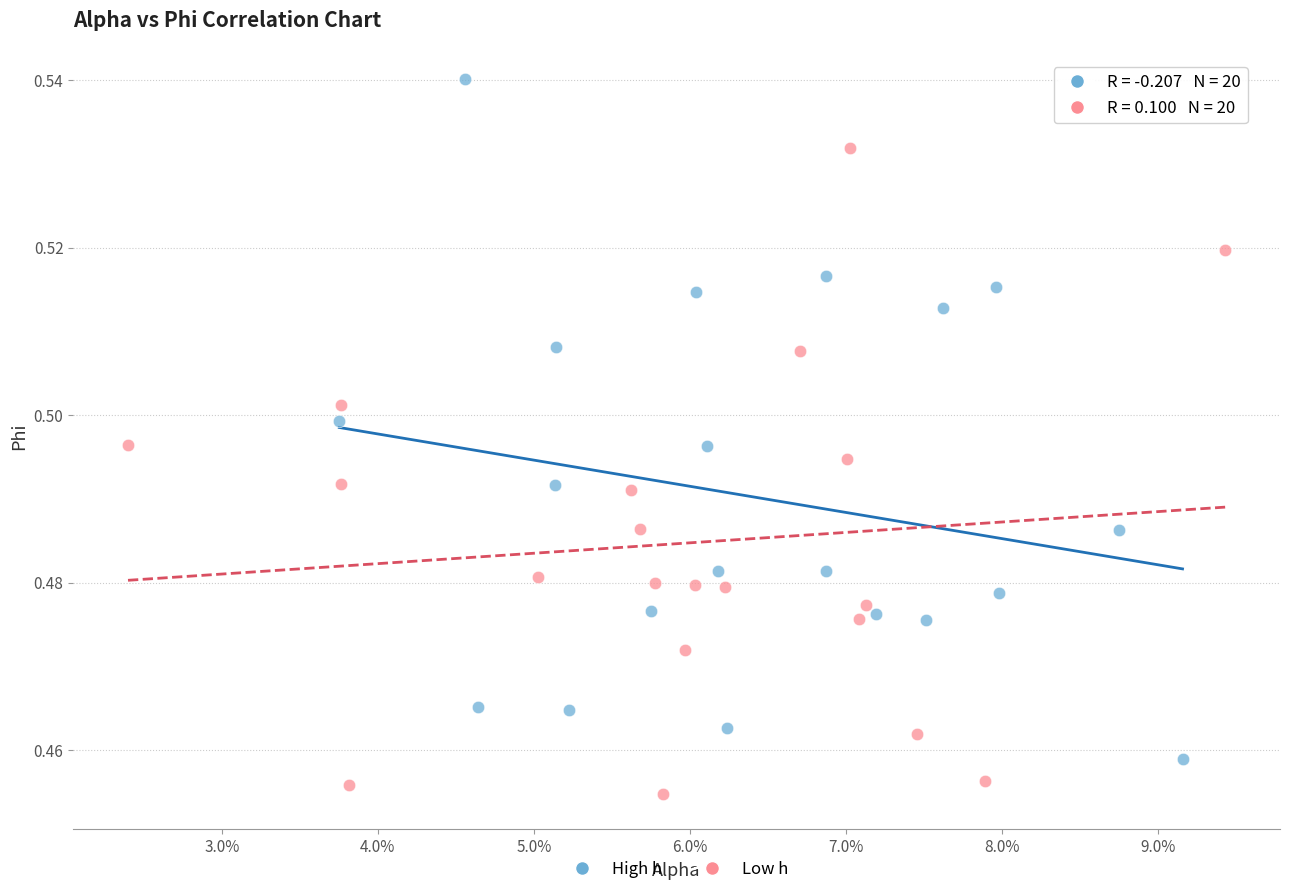

Which series reaches the maximum Y coordinate?

High h